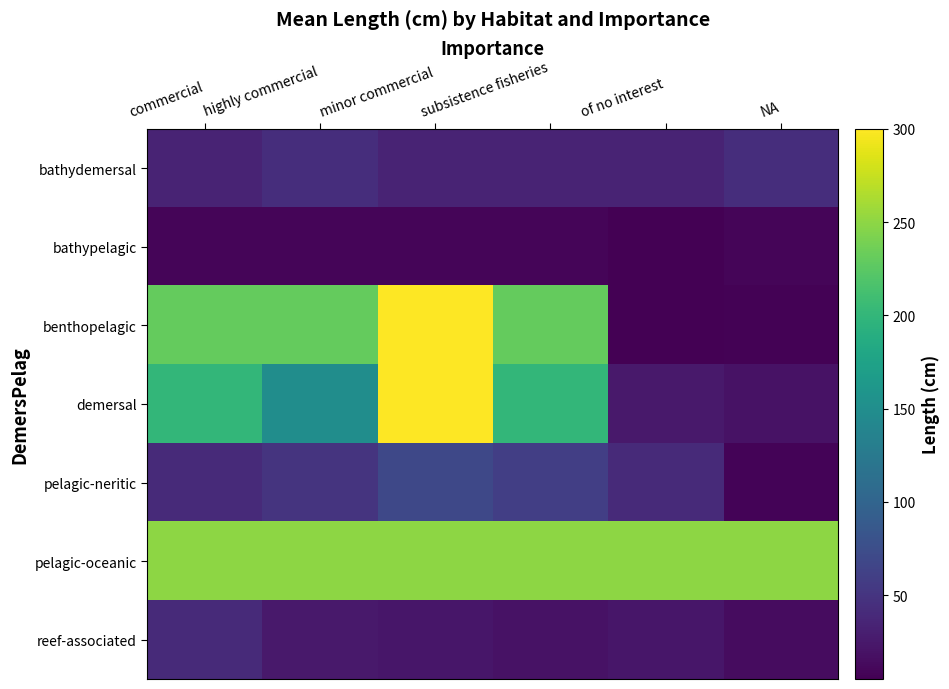

What is the spread (max minus min) of values at subsistence fisheries?

241.0